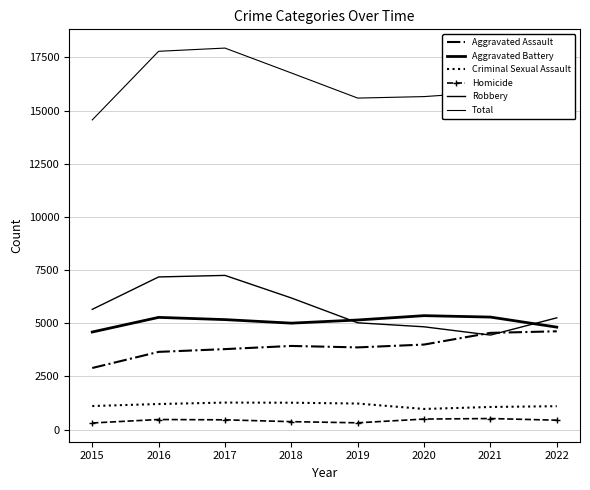

Where is the first local minimum for Criminal Sexual Assault?

2020